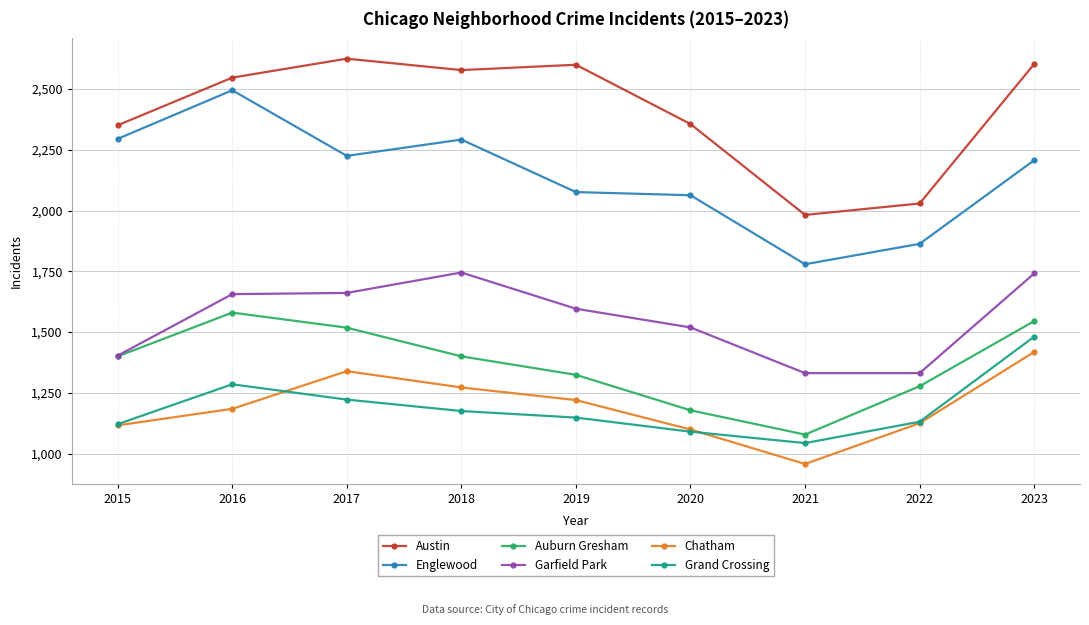

True or false: Chatham and Englewood intersect in this chart.

False